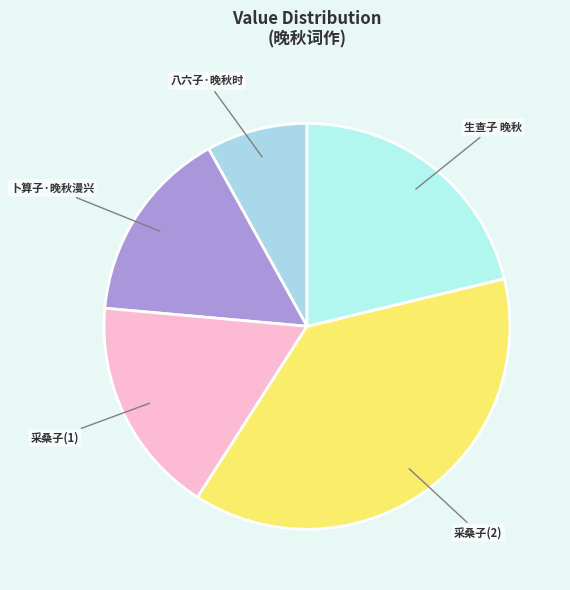

Combined, do 采桑子(2) and 生查子 晚秋 account for over 50%?

Yes